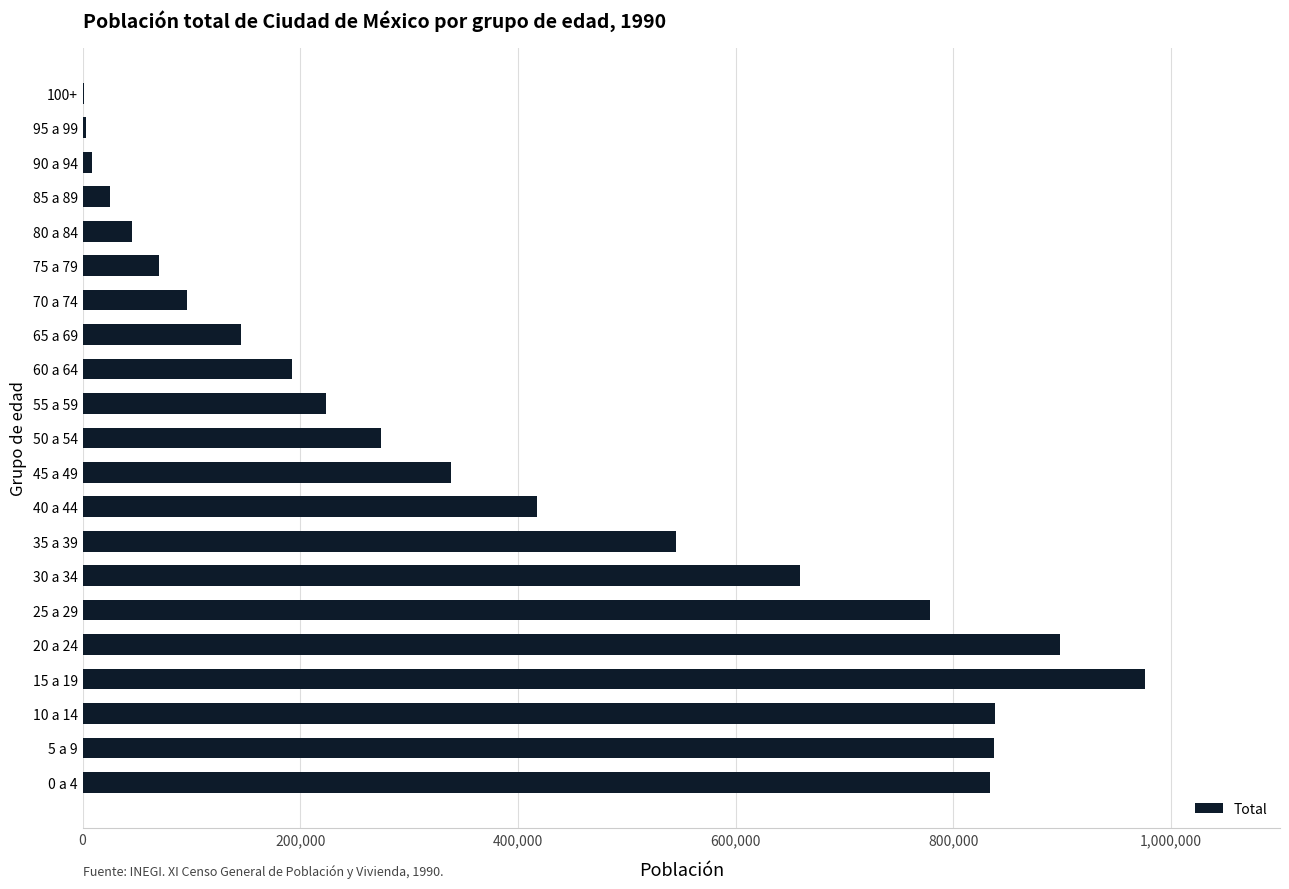

What is the greatest value displayed?

976029